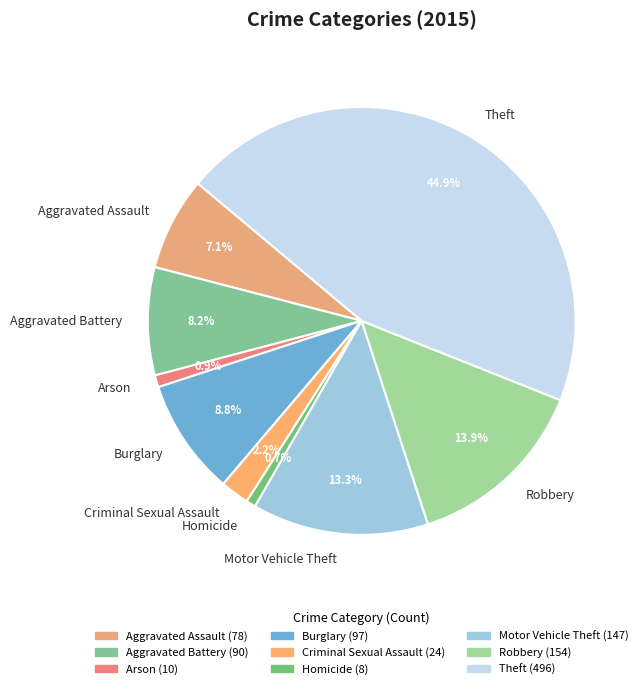

Approximately how many times larger is the value at Arson compared to Criminal Sexual Assault?

0.4